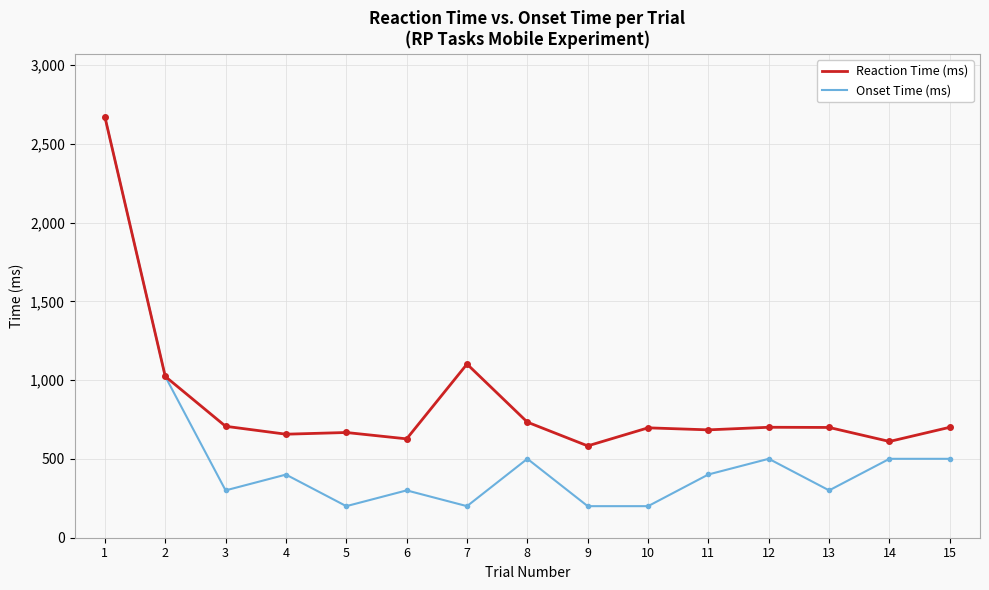

Rank the series at 10 from highest to lowest value.

Reaction Time (ms), Onset Time (ms)